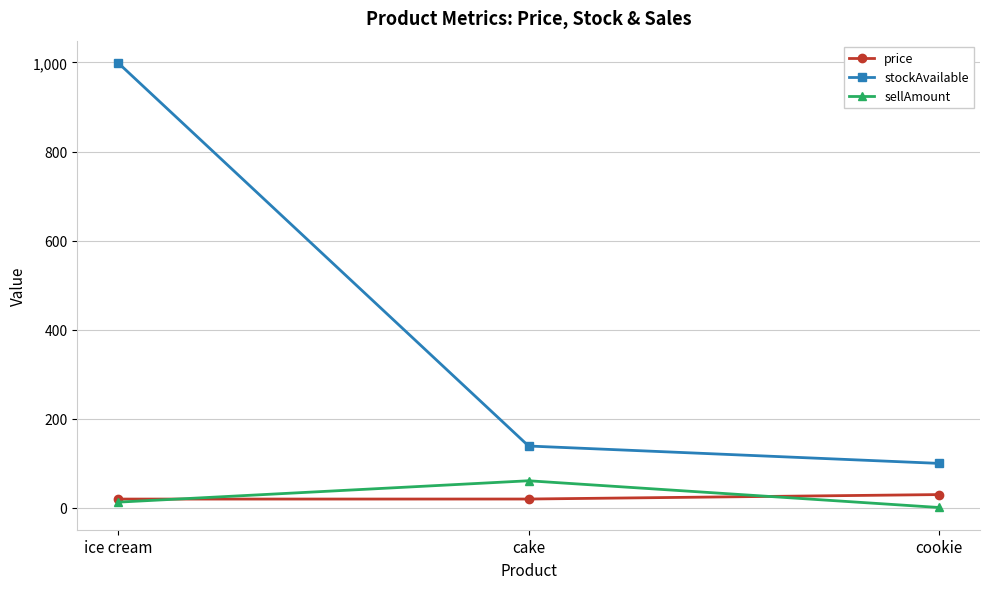

Which series has the largest total across all categories?

stockAvailable